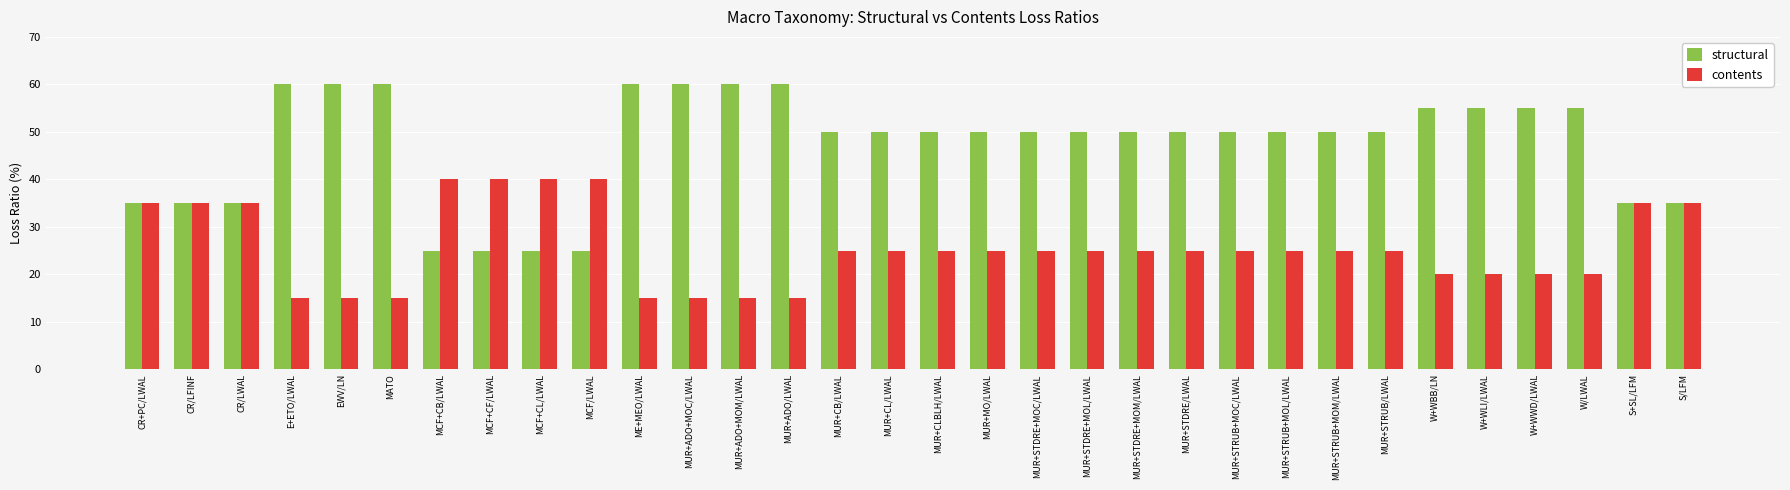

What is the lowest value of the structural series?

25